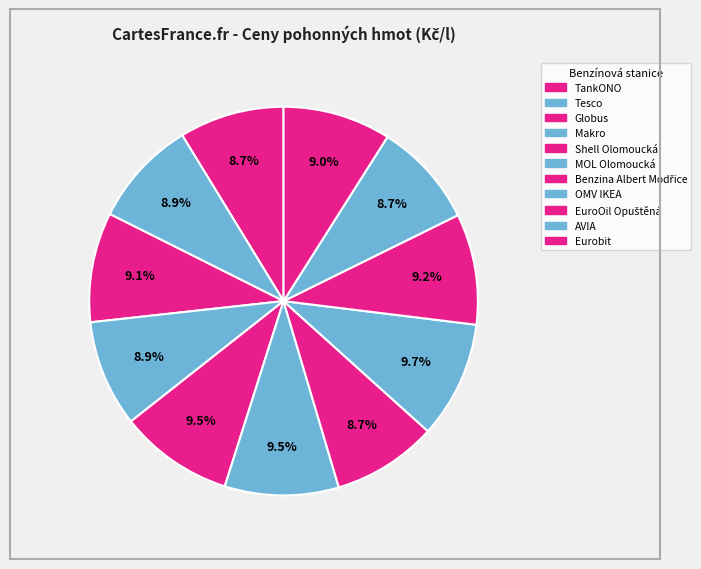

How many slices are in this pie chart?

11